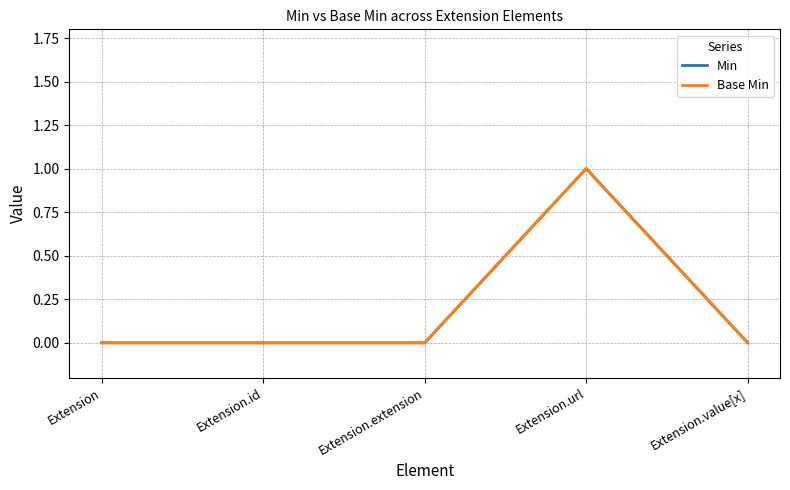

Reading left to right, transcribe all the data shown in this chart.

Min: Extension=0	Extension.id=0	Extension.extension=0	Extension.url=1	Extension.value[x]=0
Base Min: Extension=0	Extension.id=0	Extension.extension=0	Extension.url=1	Extension.value[x]=0